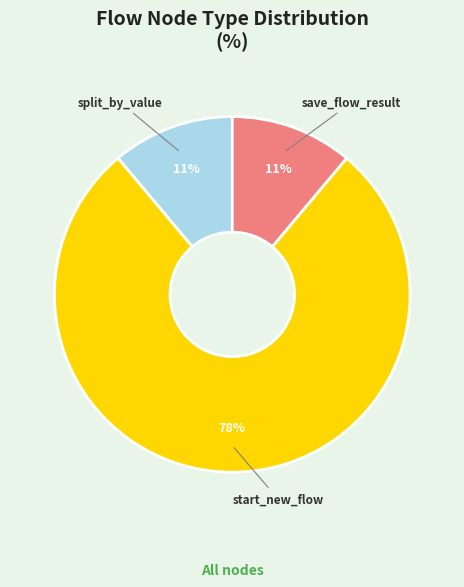

Is there any slice that represents more than half of the pie?

Yes